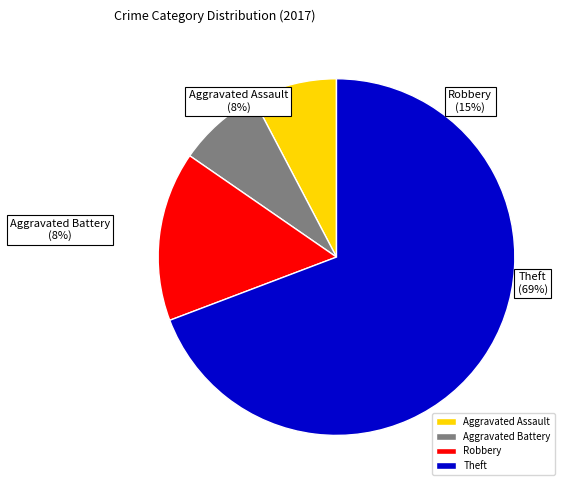

Which has a higher value, Aggravated Battery or Robbery?

Robbery